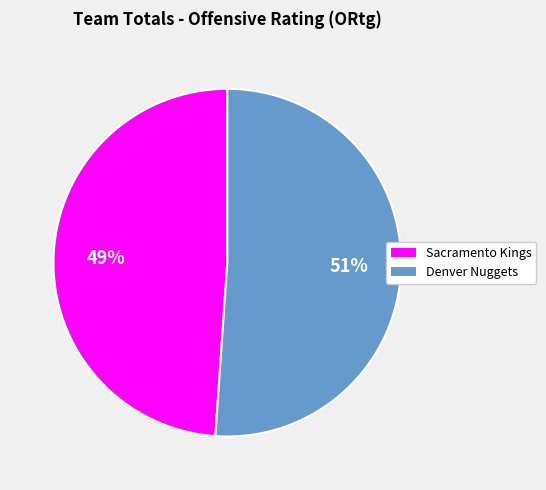

To the nearest percent, what percentage of the pie is Sacramento Kings?

49%